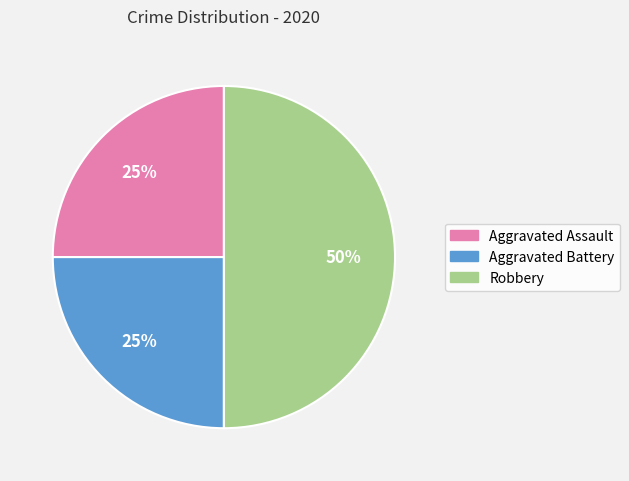

Is Aggravated Assault the majority of the pie?

No